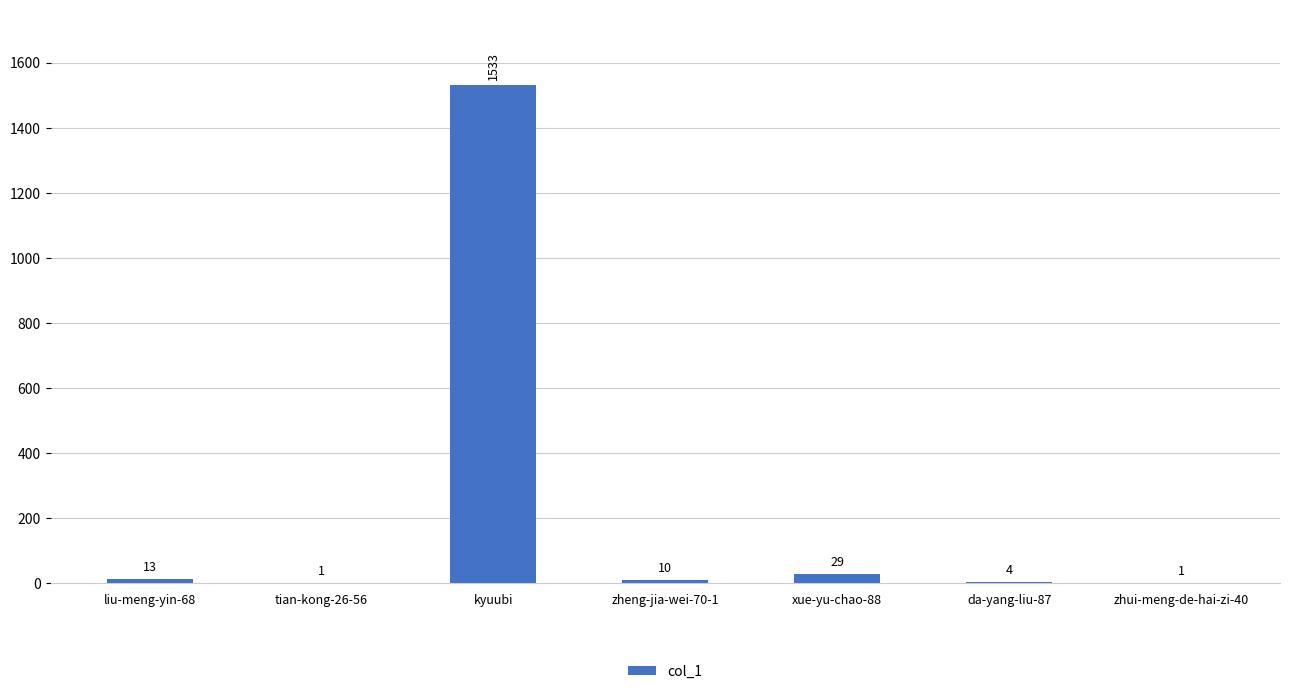

At which label does the data first exceed 10?

liu-meng-yin-68